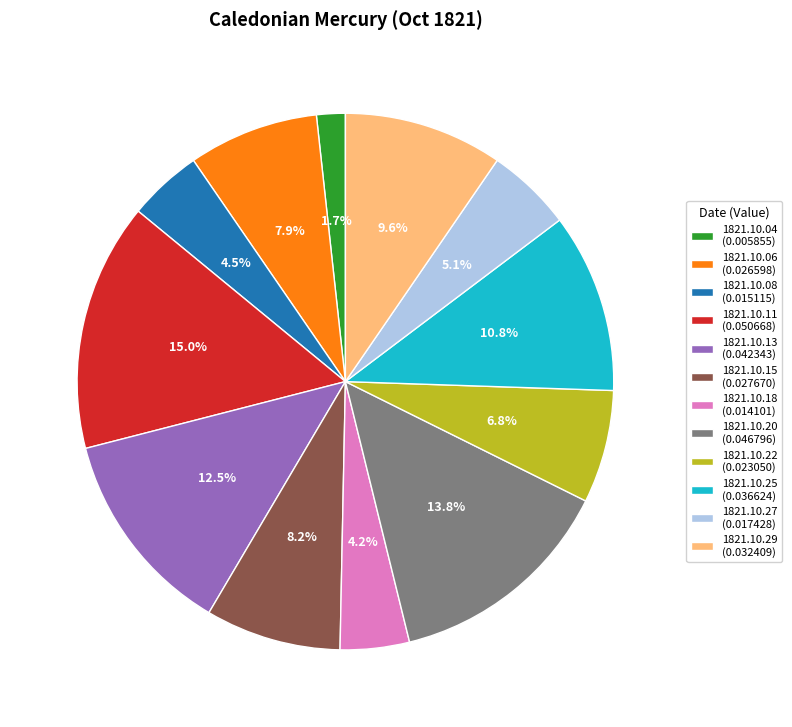

What is the smallest slice in the pie chart?

1821.10.04